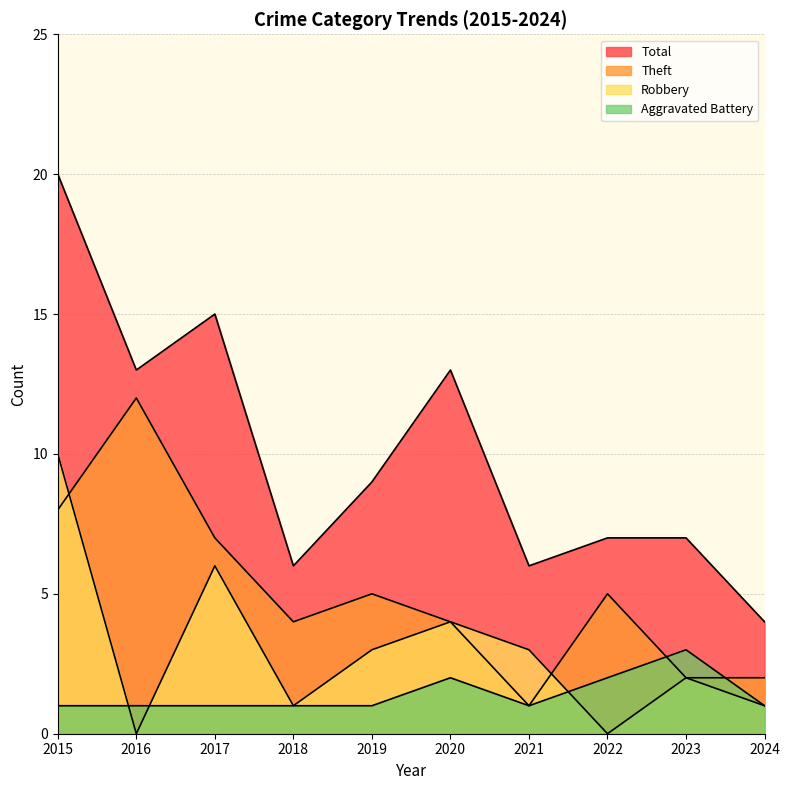

Is the value of Theft at 2020 greater than the value of Total at 2021?

No